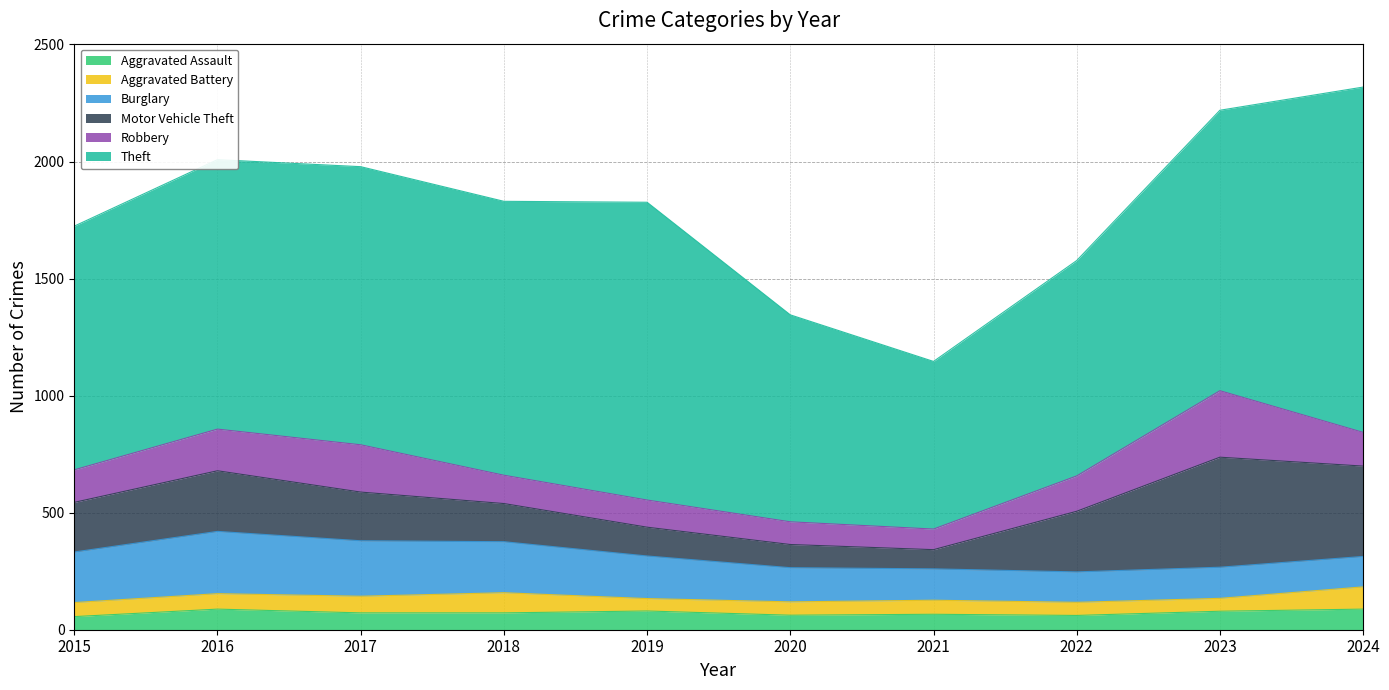

Does the chart have visible grid lines?

Yes